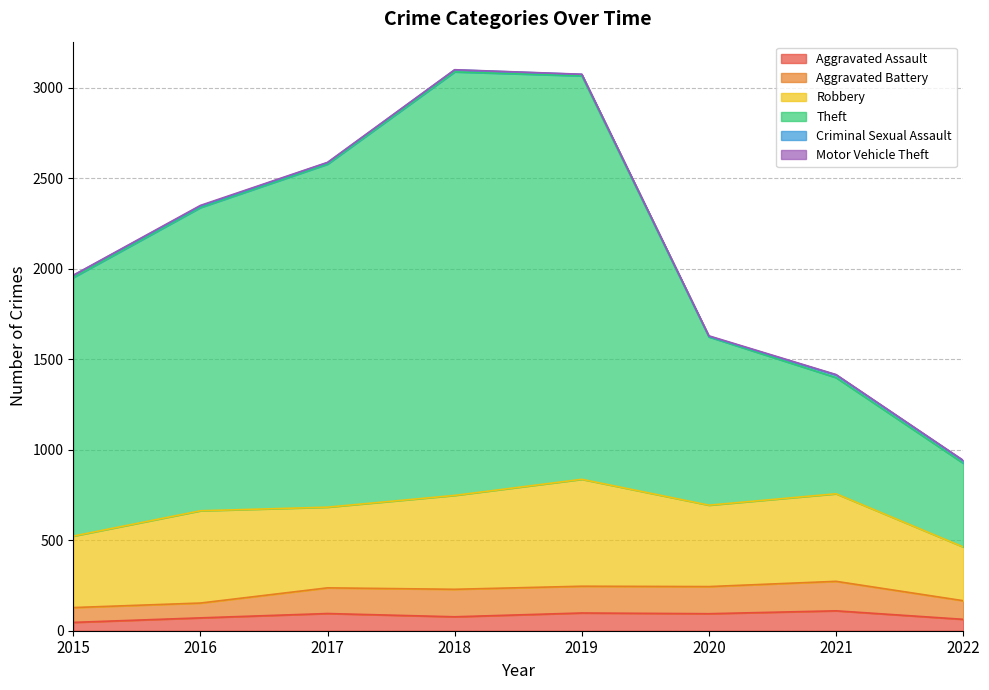

True or false: Robbery has a value of 248 at 2016.

False